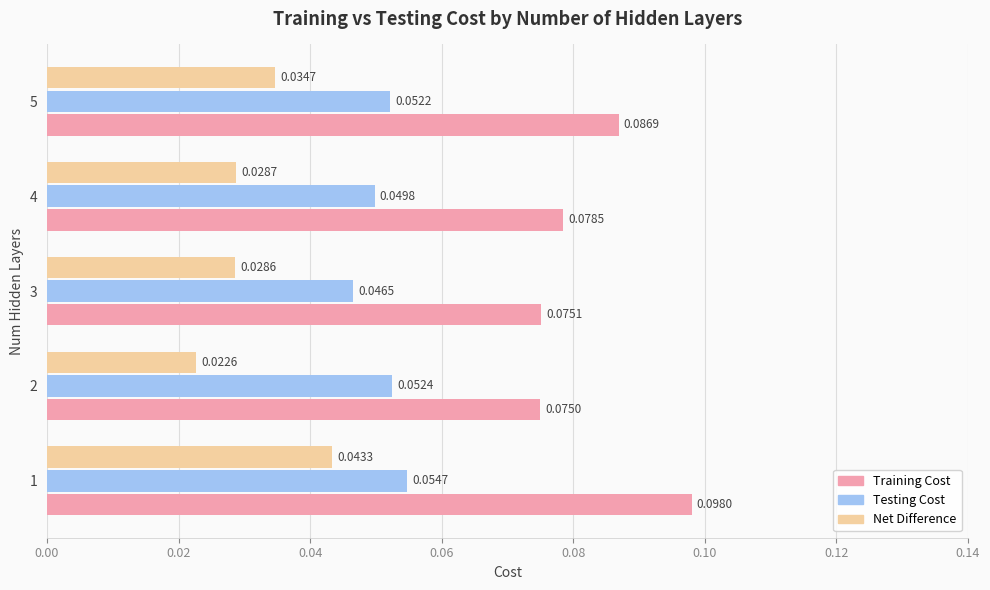

How many Testing Cost values are between 0 and 1?

5